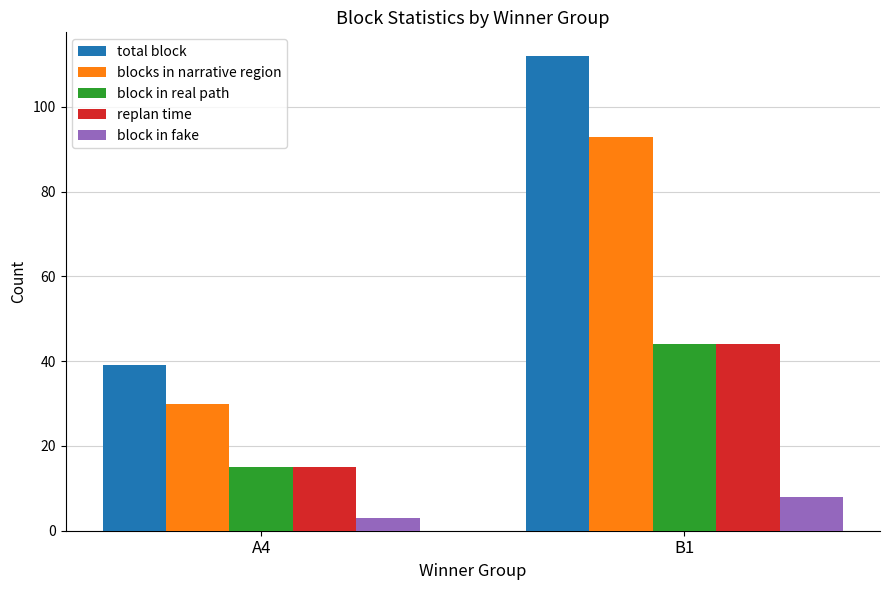

Count the number of data series in this chart.

5